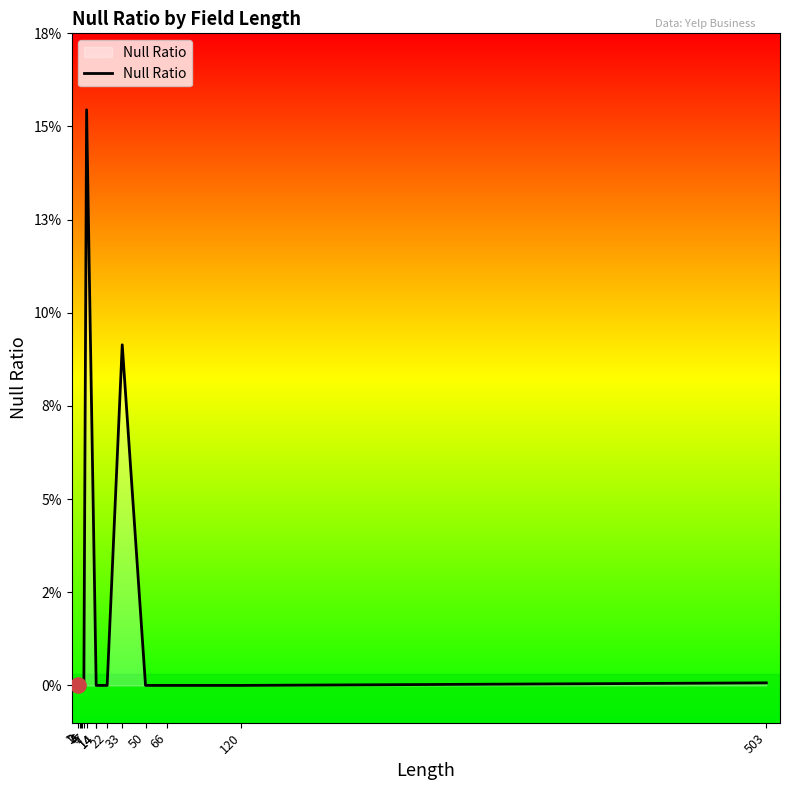

Which has a higher value, 33 or 50?

33